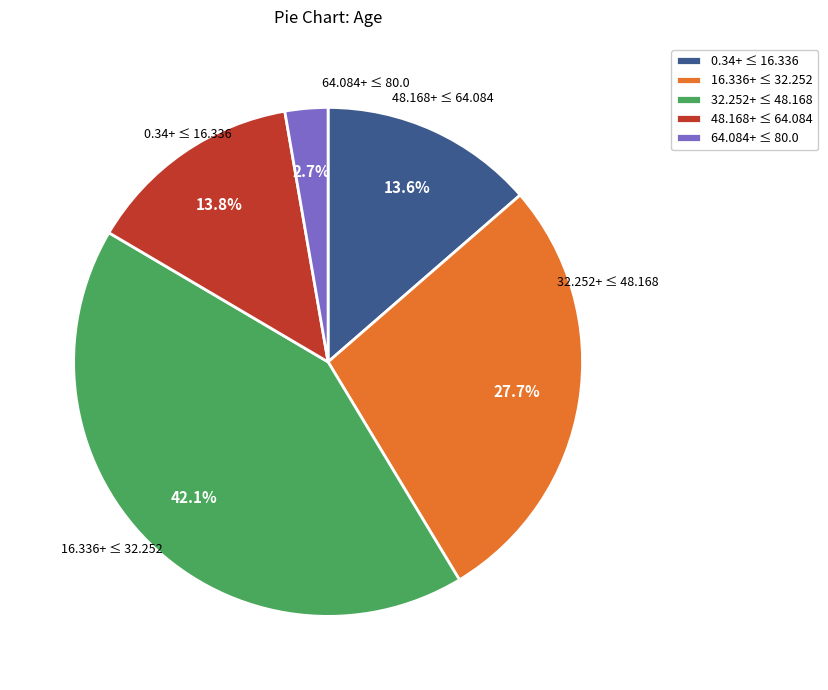

How many slices are in this pie chart?

5